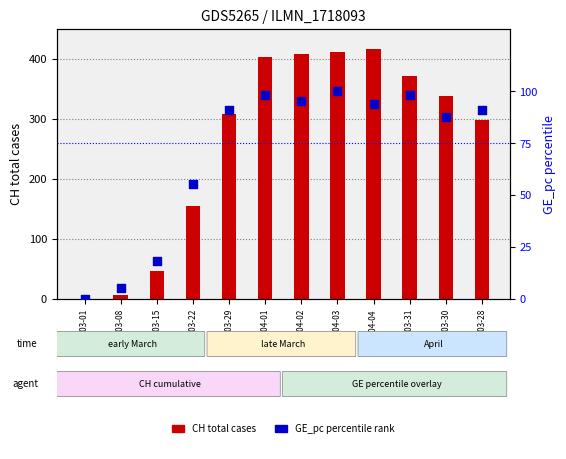

Which series reaches the maximum Y coordinate?

CH total cases